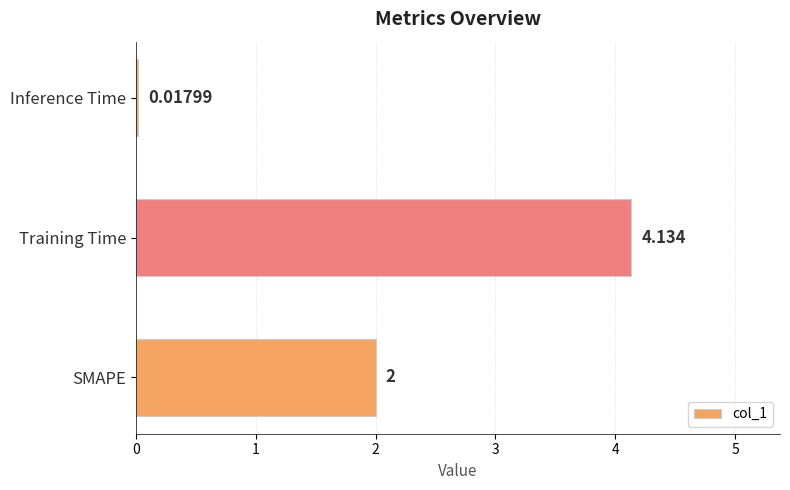

Rank the categories by value from highest to lowest.

Training Time, SMAPE, Inference Time